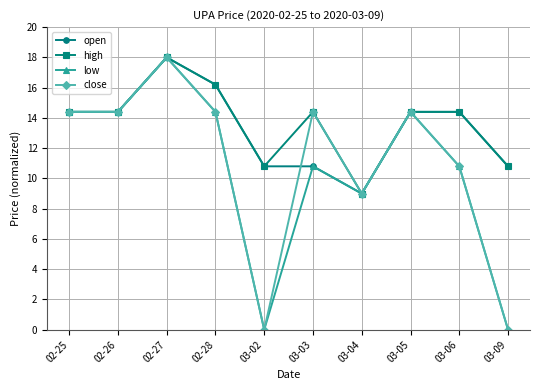

The low series shows 8.2 at 02-25. True or false?

False